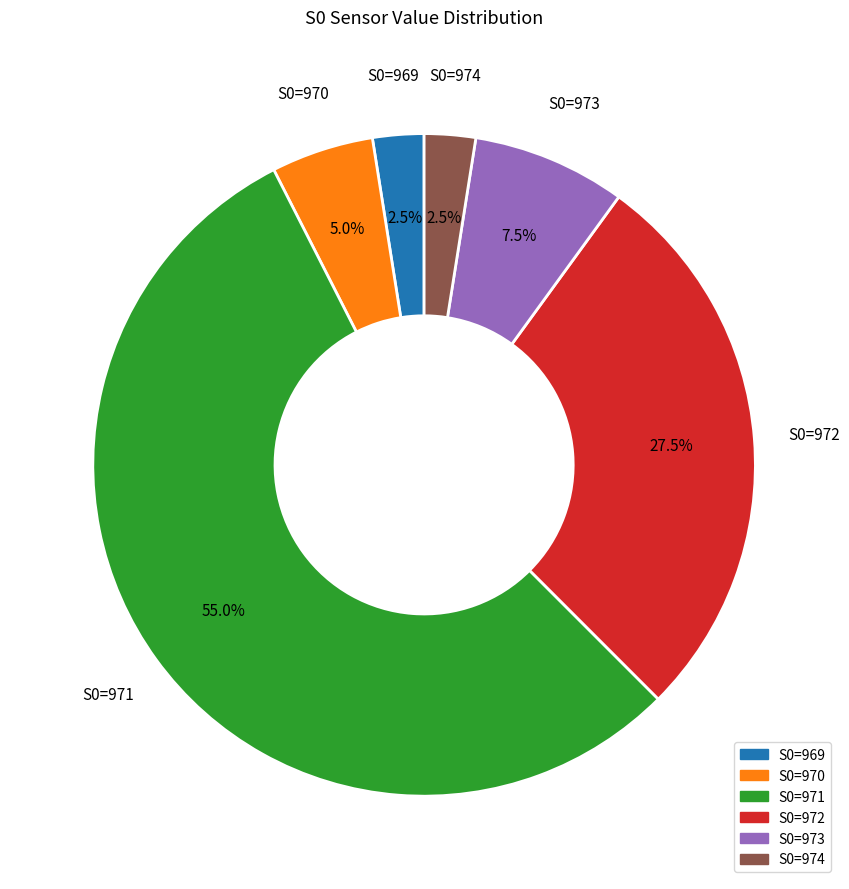

To the nearest percent, what is the average slice percentage?

17%